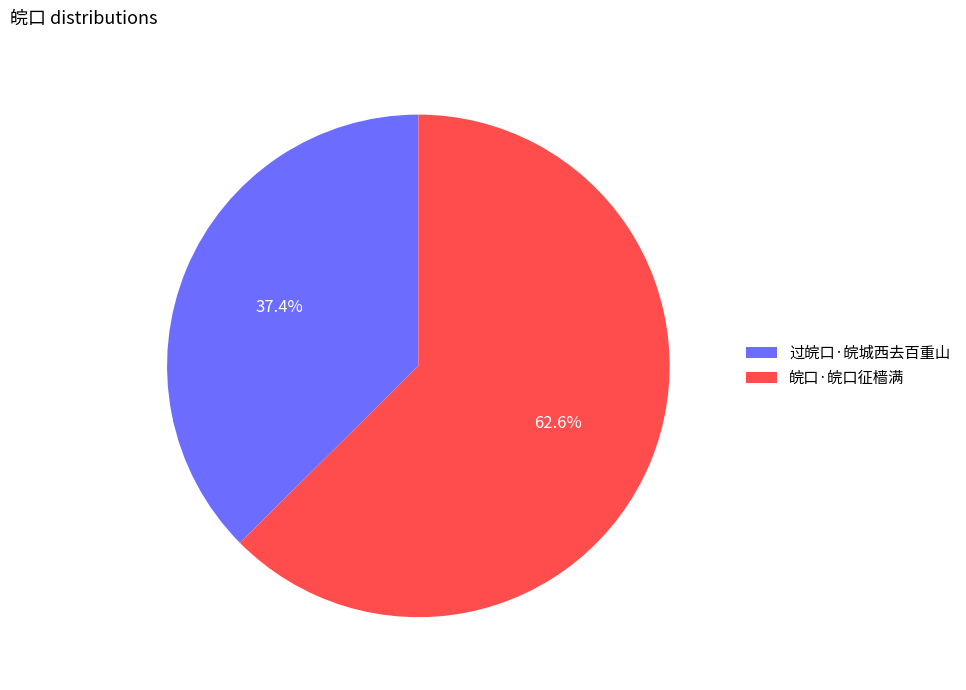

What is the ratio of the value at 过皖口·皖城西去百重山 to the value at 皖口·皖口征樯满?

0.6